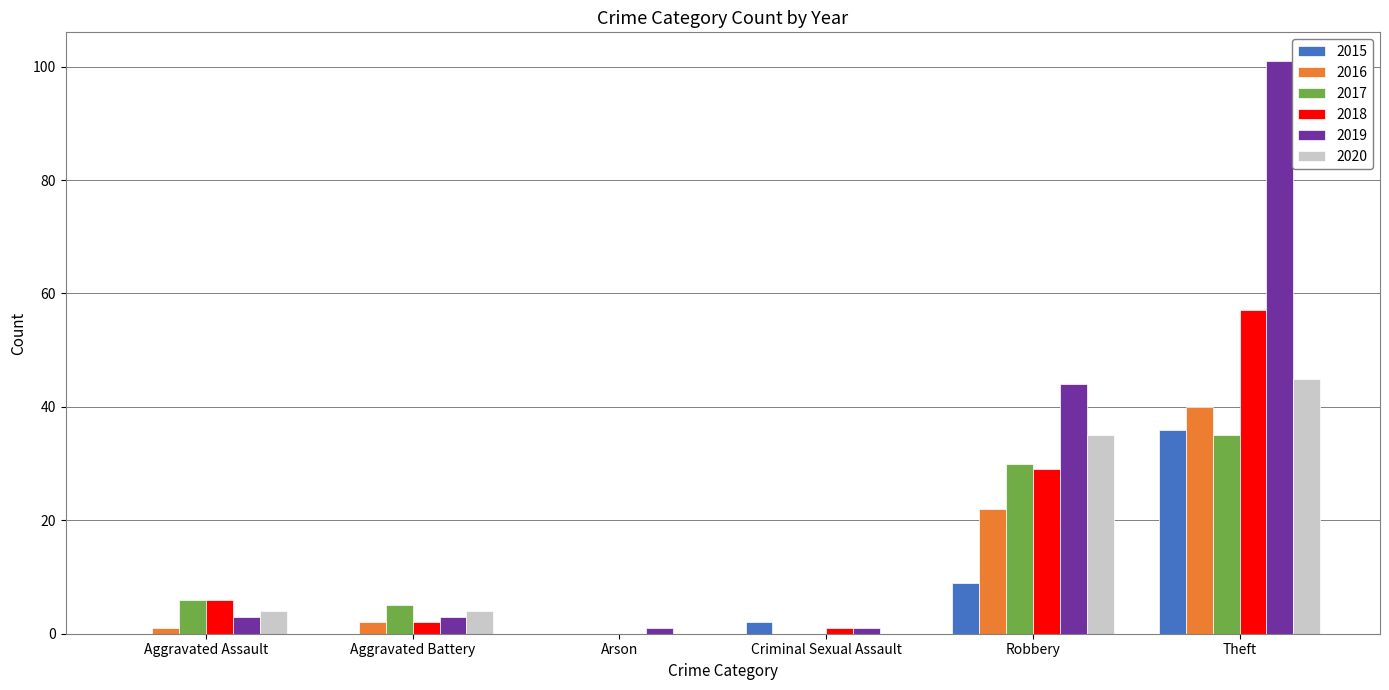

Are the bars grouped side by side (vs. stacked)?

Yes